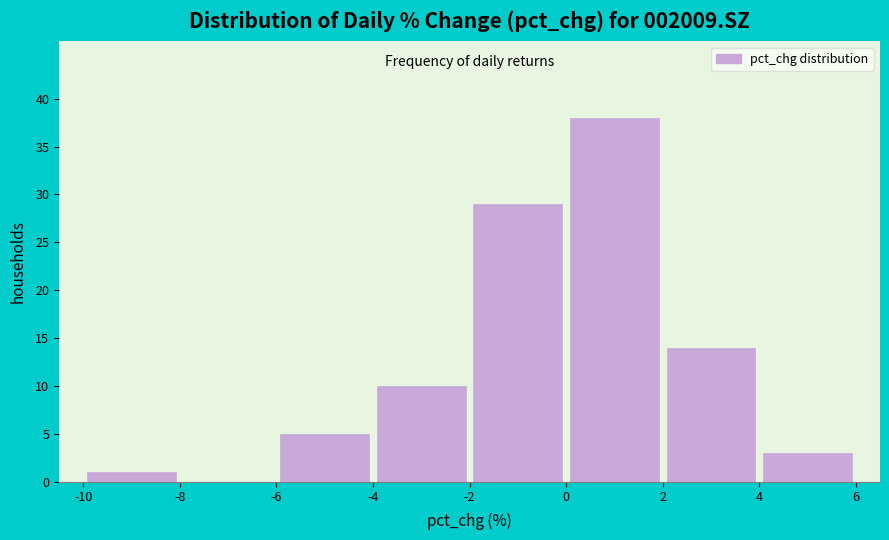

Reading left to right, transcribe this chart: for each bar, give the range it covers on the x-axis and its height. The values are not printed on the chart, so give them approximately, as read against the axis.

-10 to -8: 1
-8 to -6: 0
-6 to -4: 5
-4 to -2: 10
-2 to 0: 29
0 to 2: 38
2 to 4: 14
4 to 6: 3